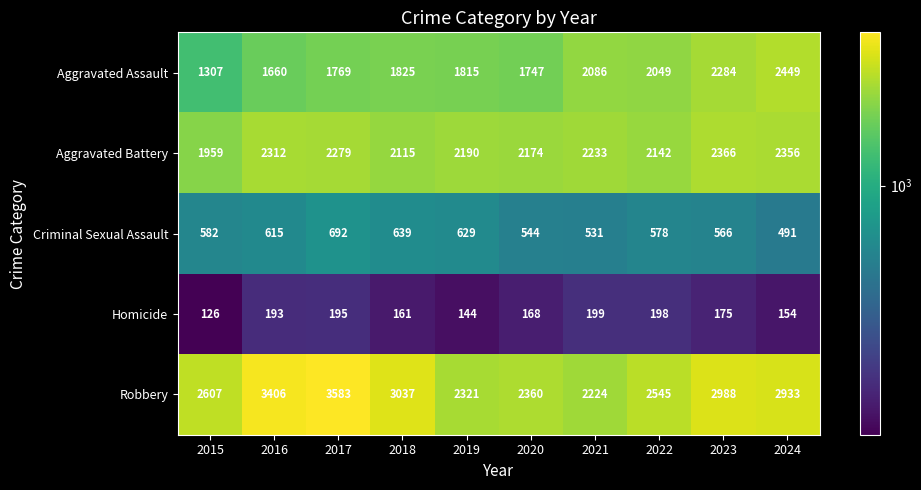

How many distinct data groups are displayed?

5